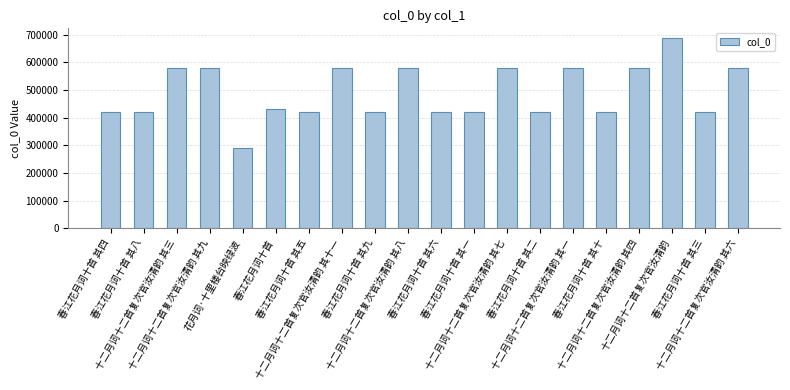

What is the label of the 15th bar from the right?

春江花月词十首